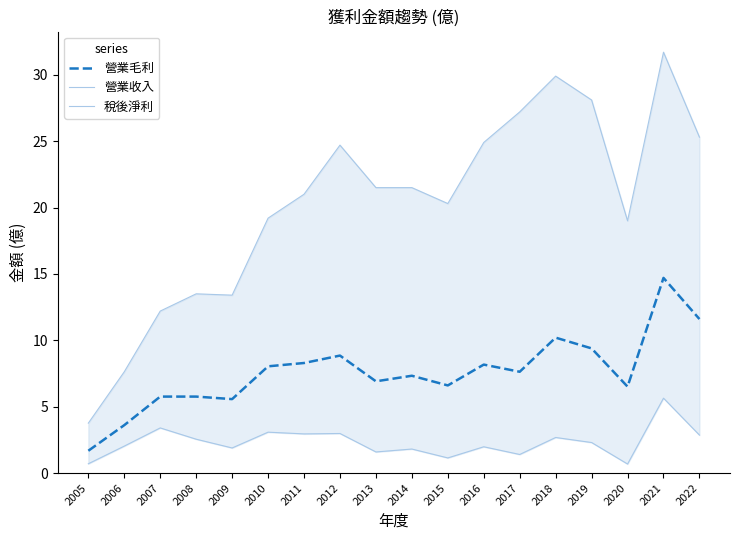

List the series in order of their peak value, highest first.

營業收入, 營業毛利, 稅後淨利